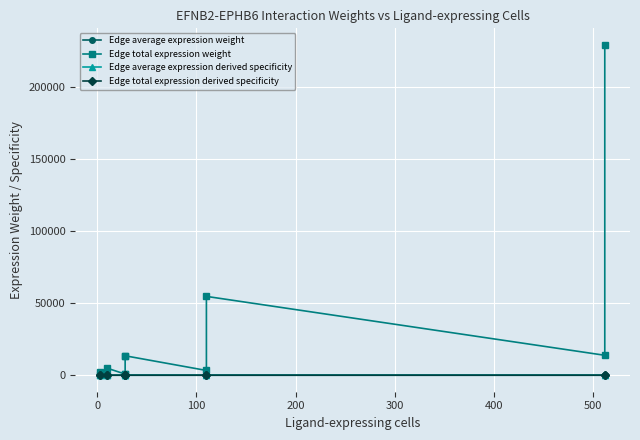

What is the value of the Edge total expression weight point at the 9th from the left?

3297.5